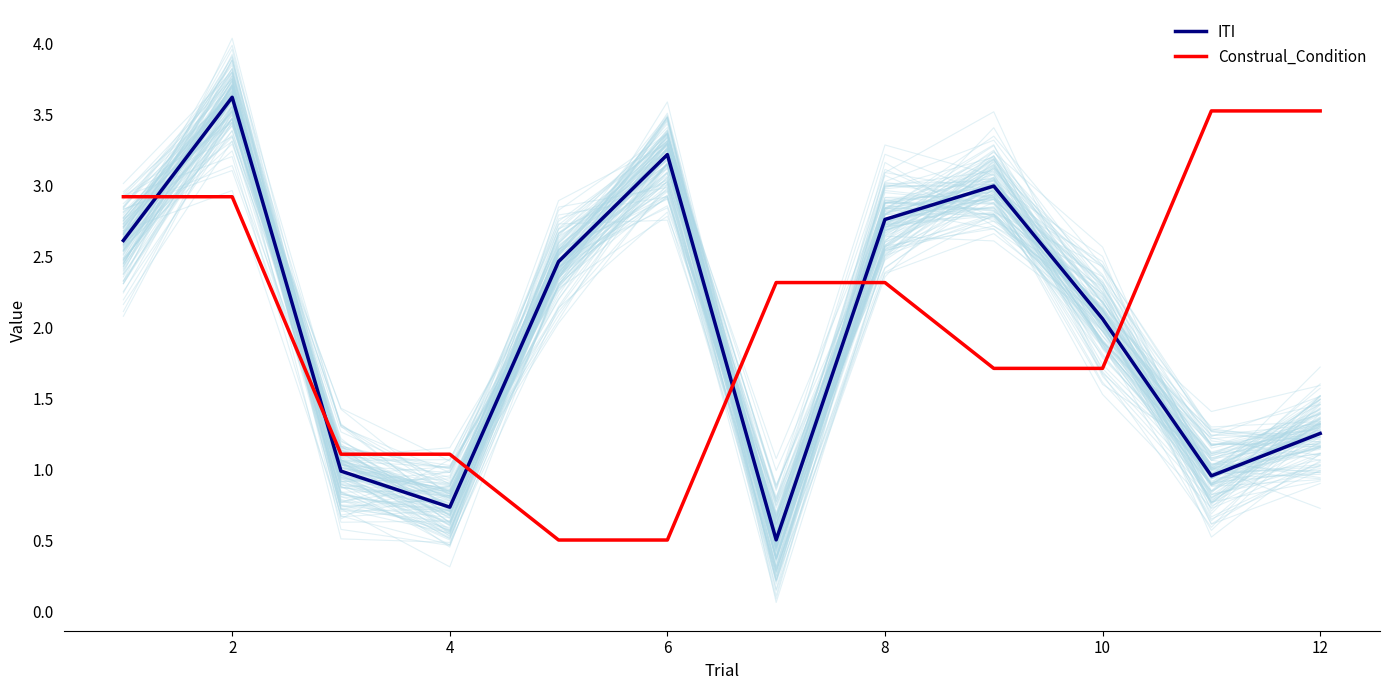

What are all the series names shown in the legend?

ITI, Construal_Condition